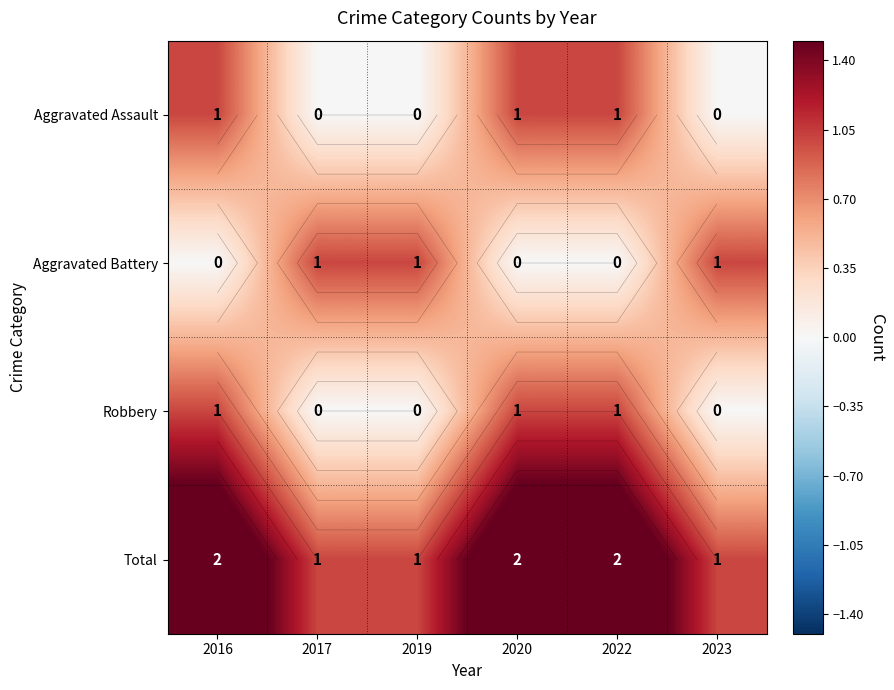

List the labels in order of Aggravated Assault value, largest first.

2016, 2020, 2022, 2017, 2019, 2023